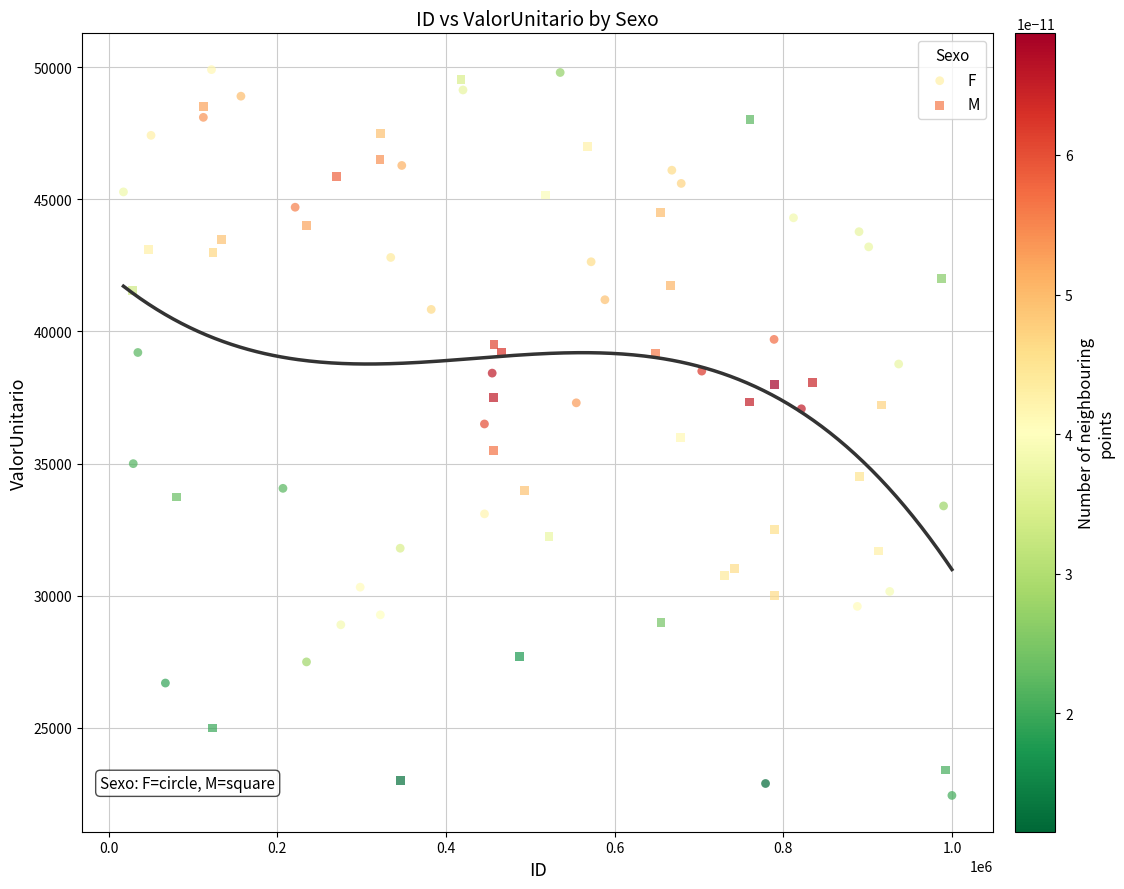

Which series has the largest Y range (max minus min)?

F